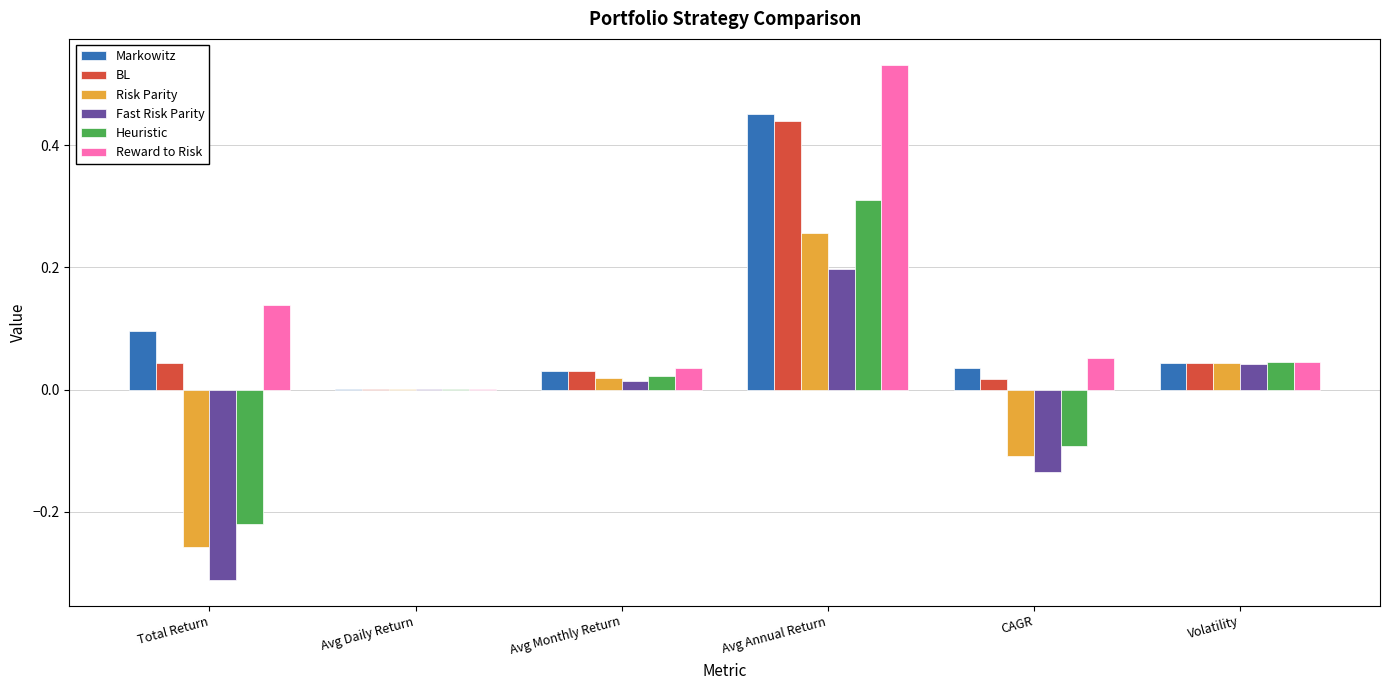

Between Total Return and Volatility, which series saw the biggest shift?

Fast Risk Parity